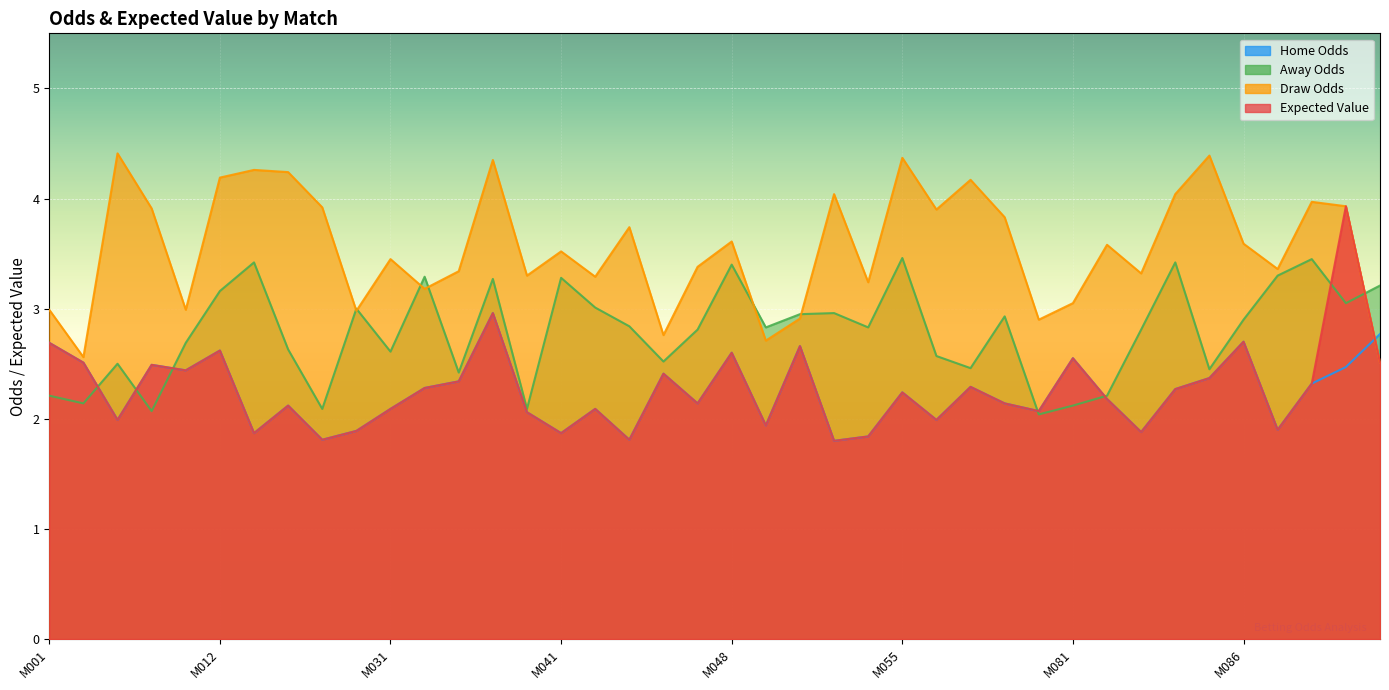

What is the average value of the away_odds series?

2.8